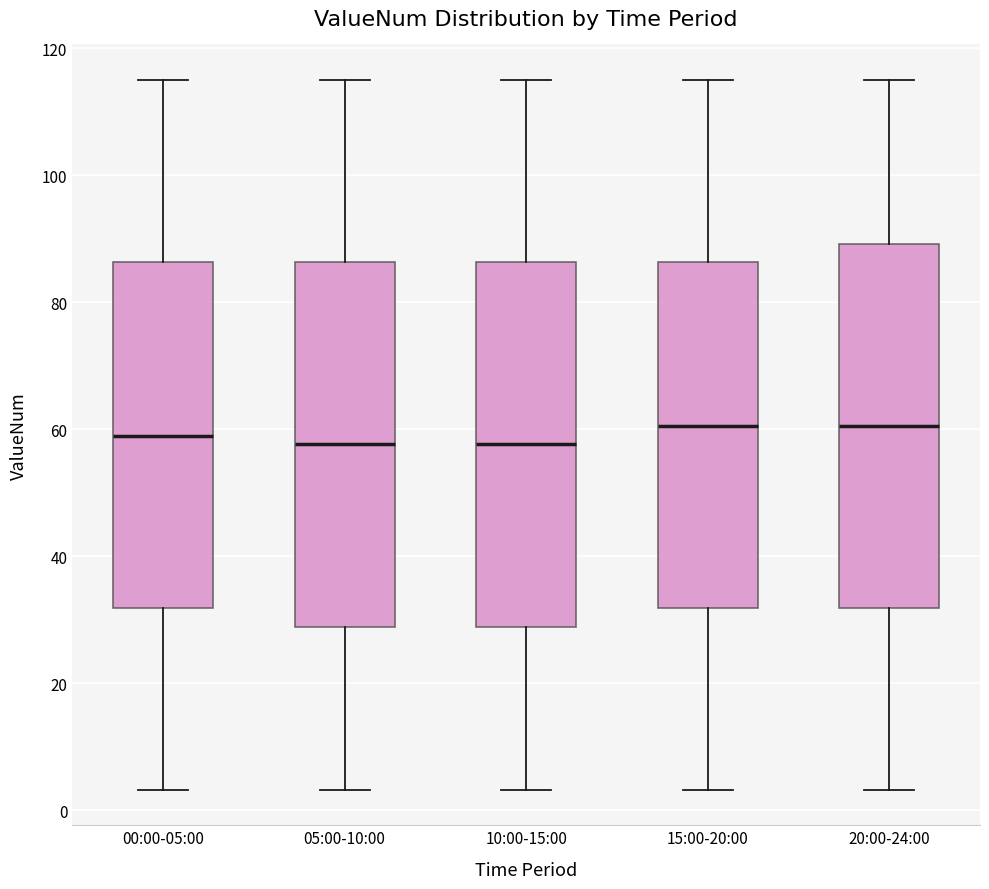

Reading left to right, transcribe this box plot: for each box, give where its median line is, the range the box spans, and where its two whiskers end, as read against the y-axis. The values are not printed on the chart, so give them approximately, as read against the axis.

00:00-05:00: median 60, box 32 to 86, whiskers 4 to 116
05:00-10:00: median 58, box 28 to 86, whiskers 4 to 116
10:00-15:00: median 58, box 28 to 86, whiskers 4 to 116
15:00-20:00: median 60, box 32 to 86, whiskers 4 to 116
20:00-24:00: median 60, box 32 to 90, whiskers 4 to 116